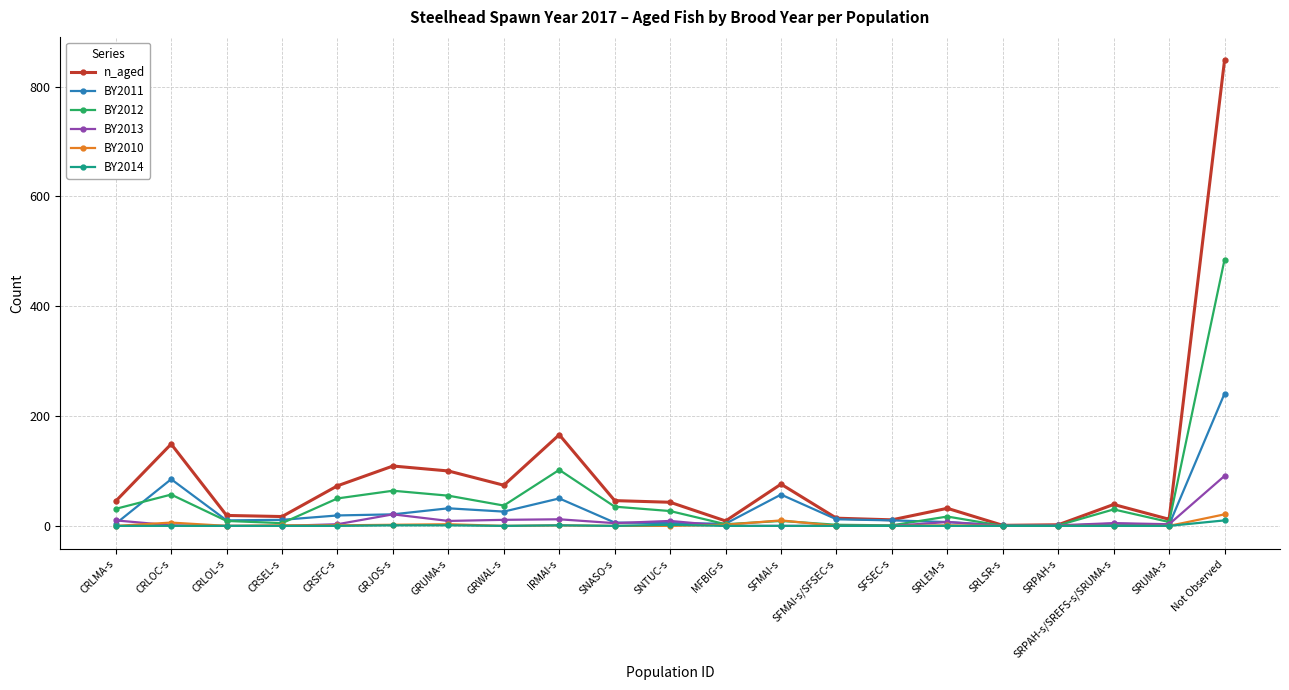

At which category does n_aged reach its first local peak?

CRLOC-s